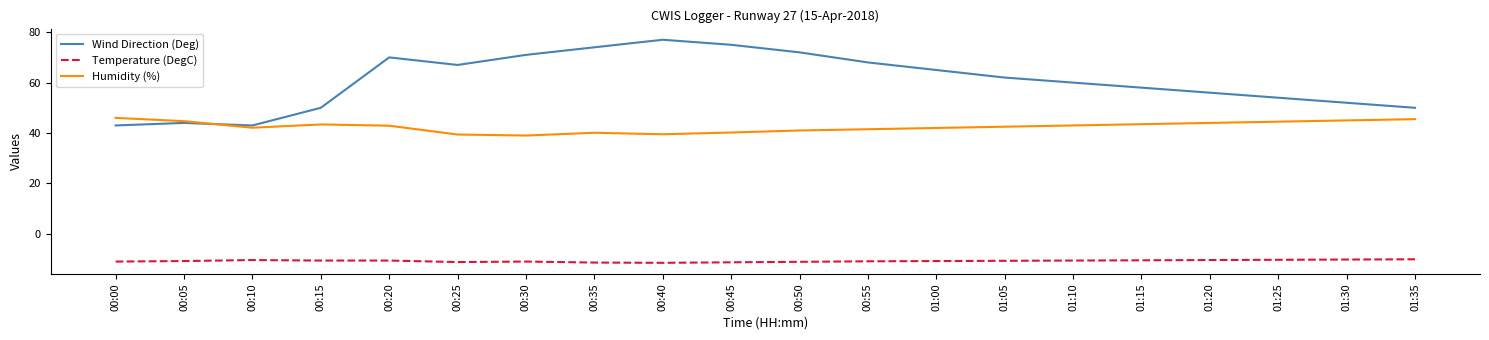

List the series in order of their peak value, highest first.

Wind Direction (Deg), Humidity (%), Temperature (DegC)